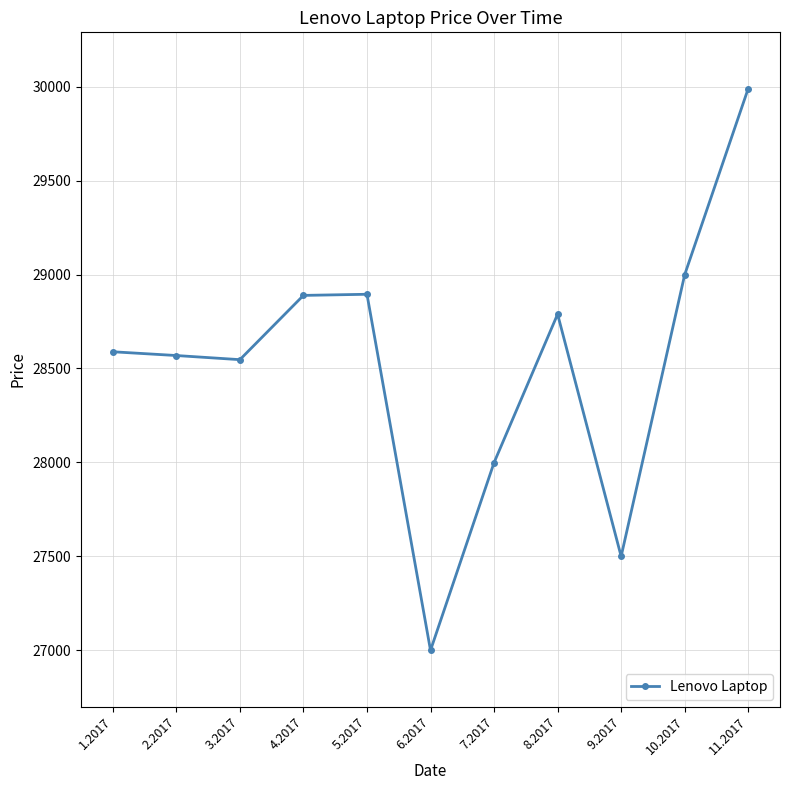

Is this an area chart (filled region under the line)?

No